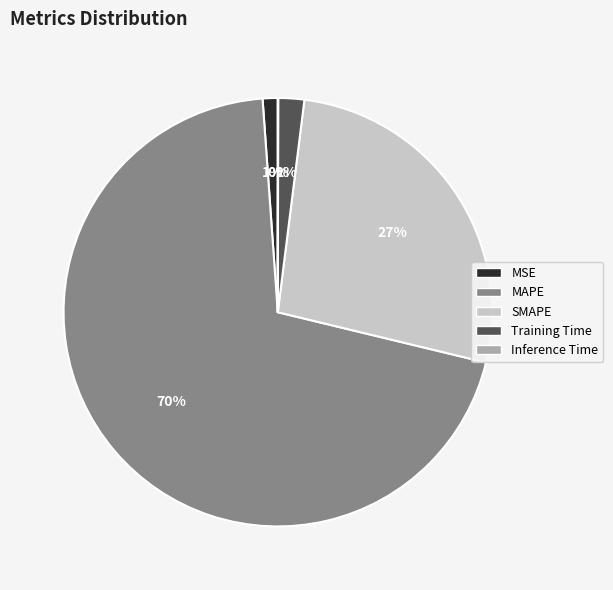

Between MAPE and SMAPE, which is larger?

MAPE